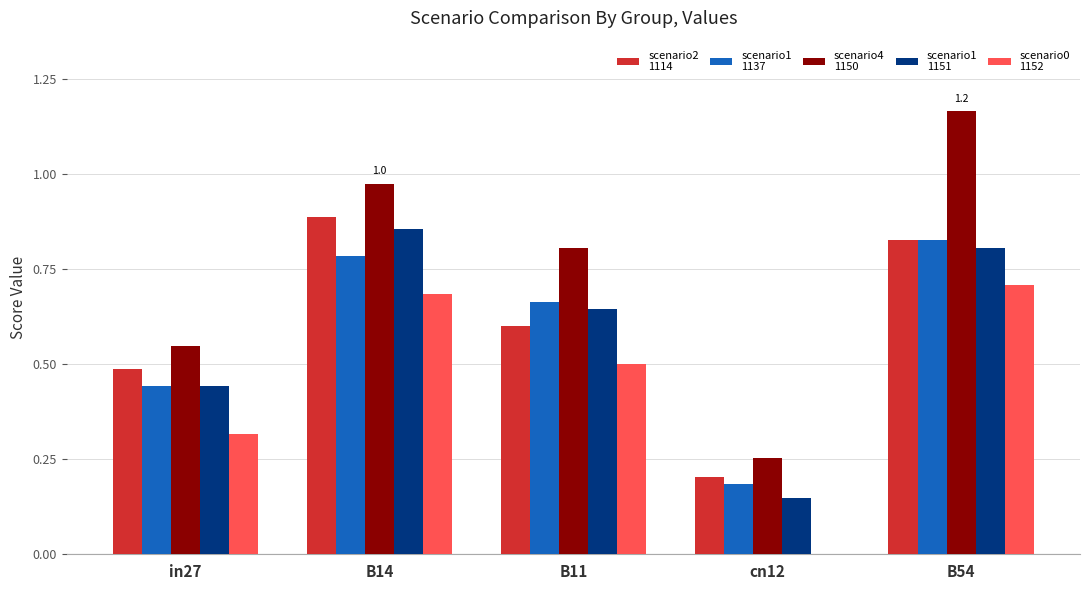

At which category is the sum across all series the highest?

B54